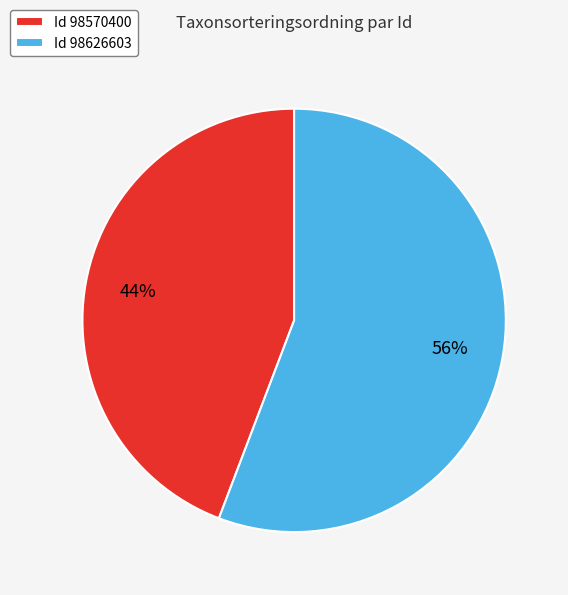

To the nearest percent, what is the combined percentage of Id 98626603 and Id 98570400?

100%